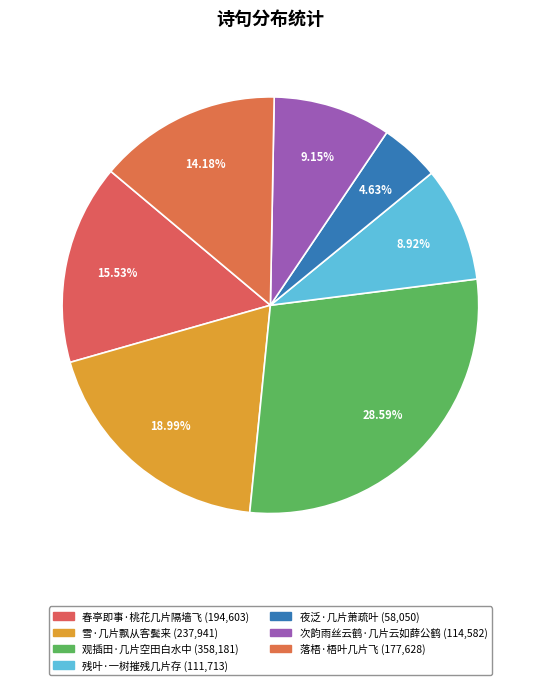

Rank the categories by value from highest to lowest.

观插田·几片空田白水中, 雪·几片飘从客鬓来, 春亭即事·桃花几片隔墙飞, 落梧·梧叶几片飞, 次韵雨丝云鹤·几片云如薛公鹤, 残叶·一树摧残几片存, 夜泛·几片萧疏叶